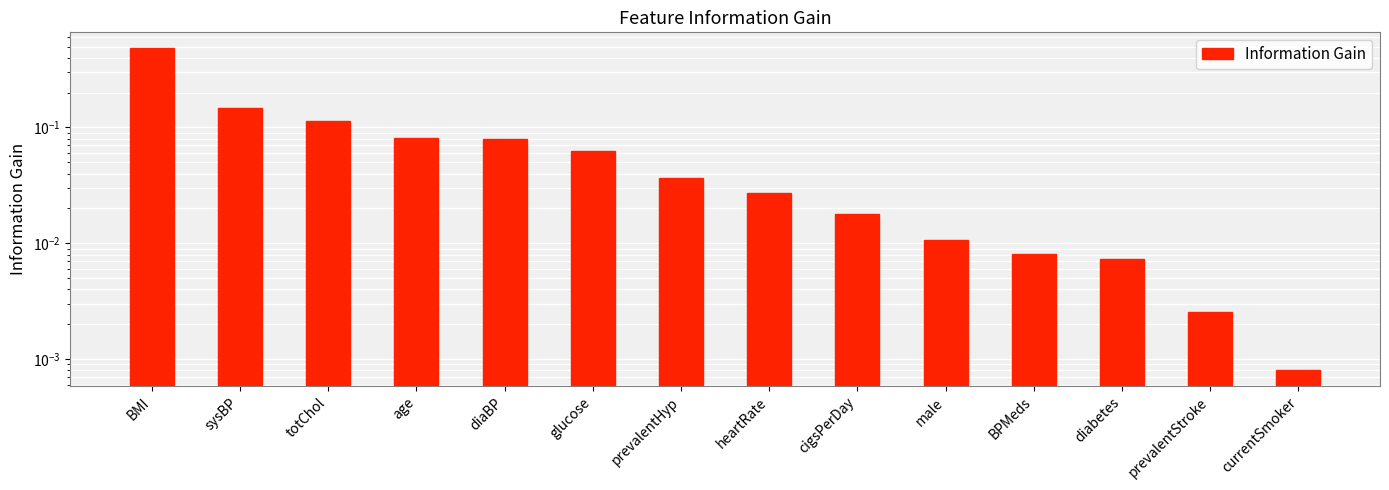

Does the chart contain any negative values?

No